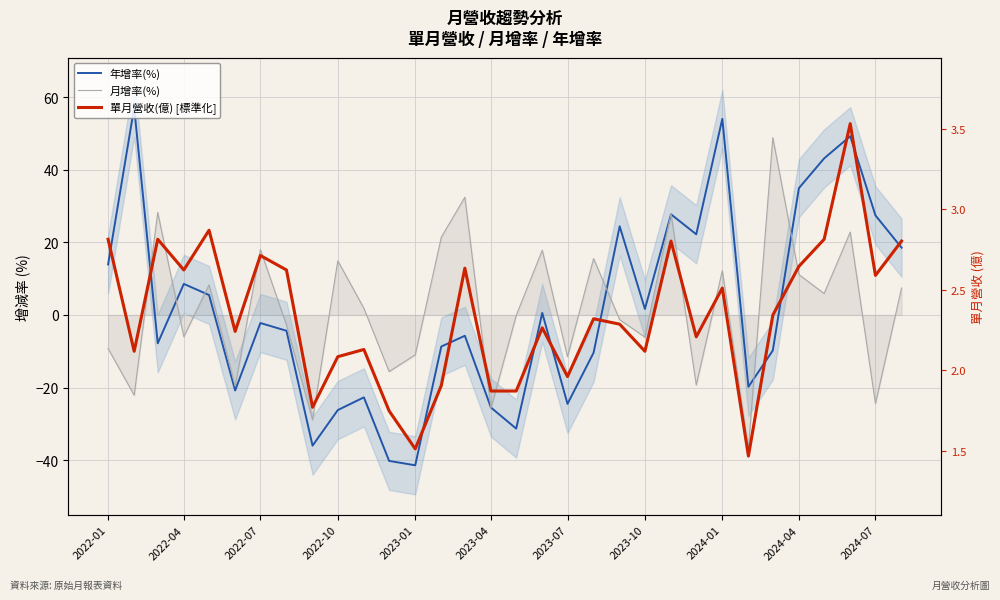

How many values in 年增率(%) are above zero?

15